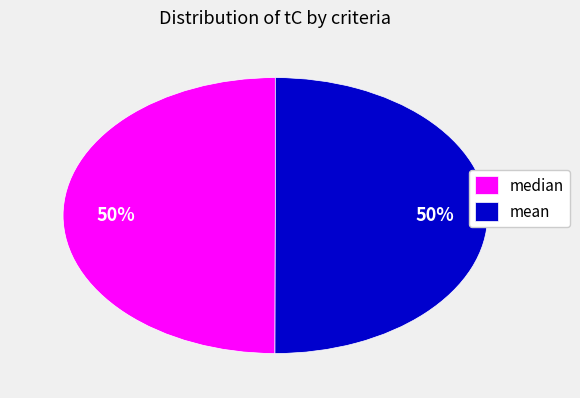

Is it true that mean is 65% of the pie?

False